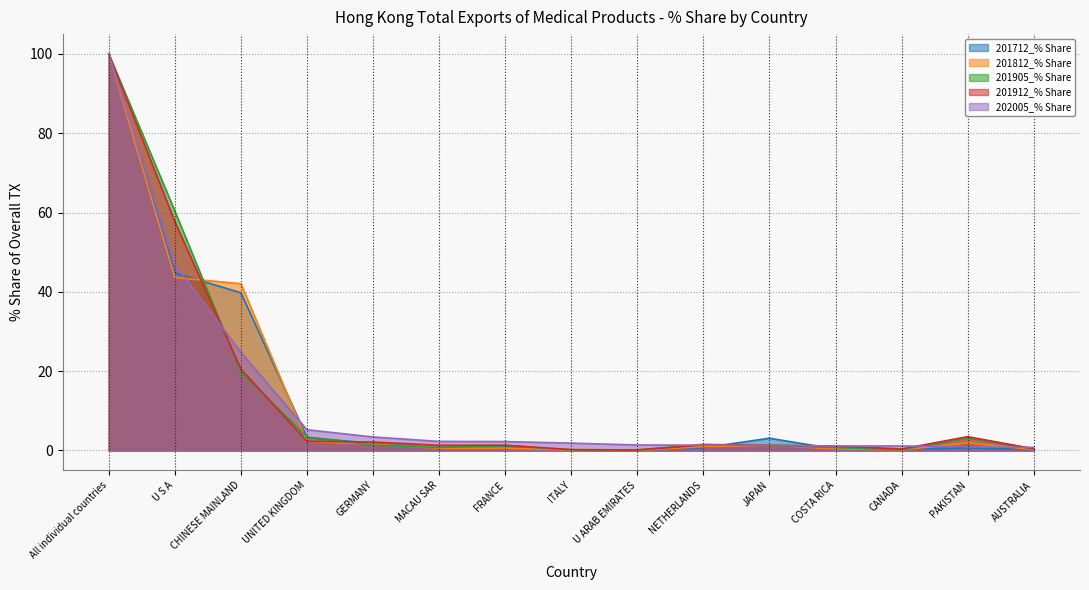

Reading right to left, what are all the values shown in this chart?

201712_% Share: AUSTRALIA=0.2	PAKISTAN=0.7	CANADA=0.2	COSTA RICA=0.4	JAPAN=3.1	NETHERLANDS=0.7	U ARAB EMIRATES=0.0	ITALY=0.2	FRANCE=0.9	MACAU SAR=0.6	GERMANY=1.8	UNITED KINGDOM=3.3	CHINESE MAINLAND=39.8	U S A=44.8	All individual countries=100.0
201812_% Share: AUSTRALIA=0.2	PAKISTAN=1.9	CANADA=0.2	COSTA RICA=0.4	JAPAN=1.4	NETHERLANDS=1.0	U ARAB EMIRATES=0.0	ITALY=0.1	FRANCE=0.6	MACAU SAR=0.6	GERMANY=1.6	UNITED KINGDOM=2.3	CHINESE MAINLAND=42.1	U S A=43.6	All individual countries=100.0
201905_% Share: AUSTRALIA=0.4	PAKISTAN=3.2	CANADA=0.2	COSTA RICA=0.7	JAPAN=1.2	NETHERLANDS=1.5	U ARAB EMIRATES=0.2	ITALY=0.2	FRANCE=1.2	MACAU SAR=0.8	GERMANY=1.4	UNITED KINGDOM=3.4	CHINESE MAINLAND=19.8	U S A=60.4	All individual countries=100.0
201912_% Share: AUSTRALIA=0.4	PAKISTAN=3.5	CANADA=0.4	COSTA RICA=1.1	JAPAN=1.3	NETHERLANDS=1.4	U ARAB EMIRATES=0.1	ITALY=0.2	FRANCE=1.3	MACAU SAR=1.3	GERMANY=2.1	UNITED KINGDOM=2.3	CHINESE MAINLAND=20.5	U S A=57.7	All individual countries=100.0
202005_% Share: AUSTRALIA=0.8	PAKISTAN=0.9	CANADA=1.1	COSTA RICA=1.1	JAPAN=1.3	NETHERLANDS=1.3	U ARAB EMIRATES=1.4	ITALY=1.9	FRANCE=2.2	MACAU SAR=2.3	GERMANY=3.4	UNITED KINGDOM=5.2	CHINESE MAINLAND=24.8	U S A=47.0	All individual countries=100.0